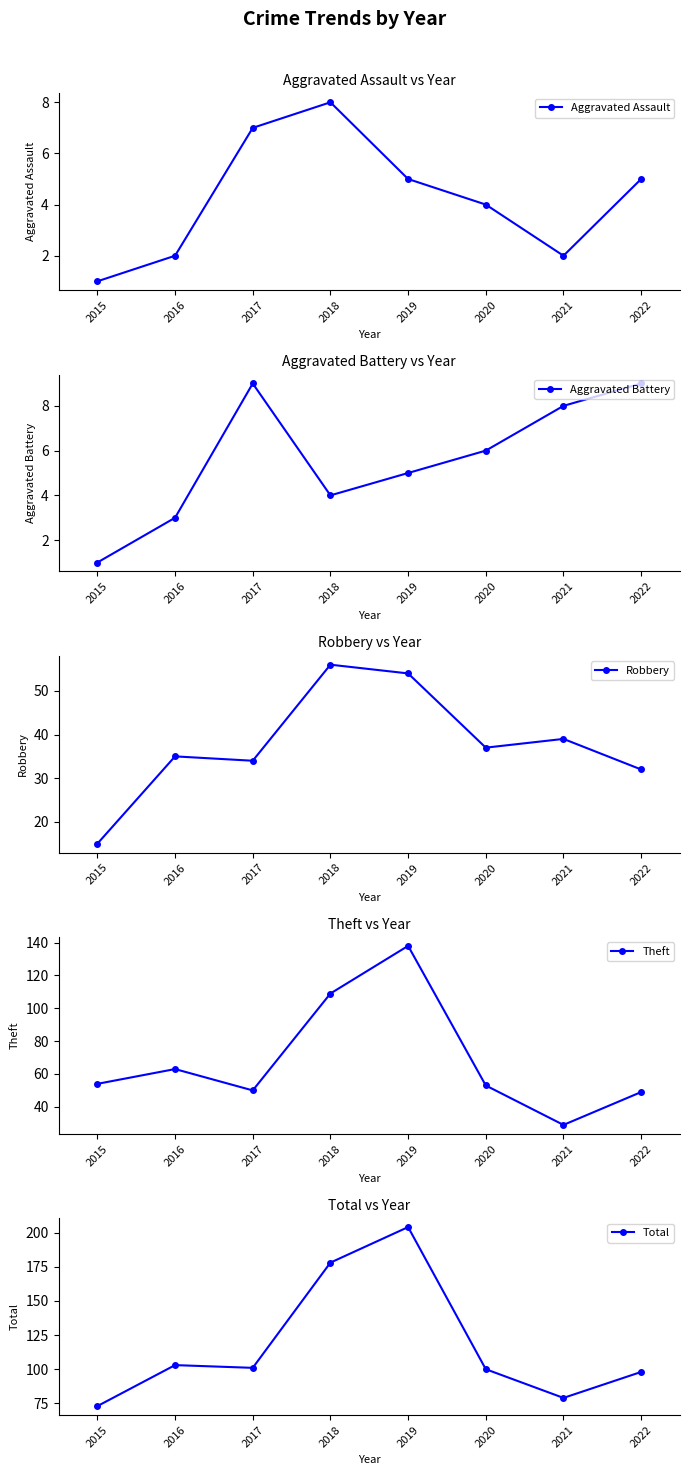

Where does the Aggravated Assault series first go above 5?

2017